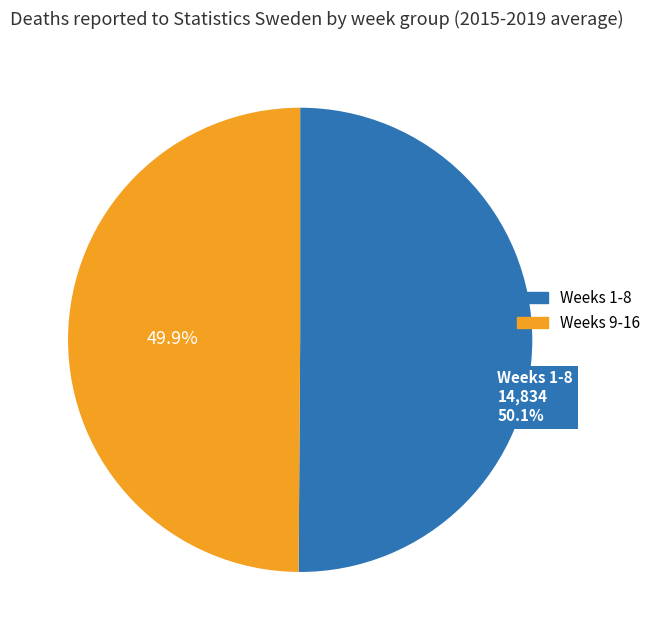

Is there a majority slice in this chart?

Yes